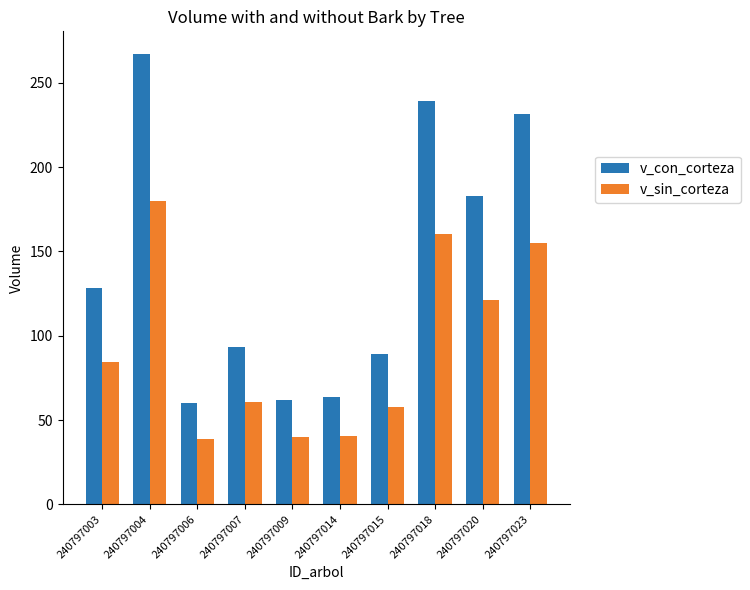

What is the value of the v_con_corteza bar at the 9th from the left?

182.7